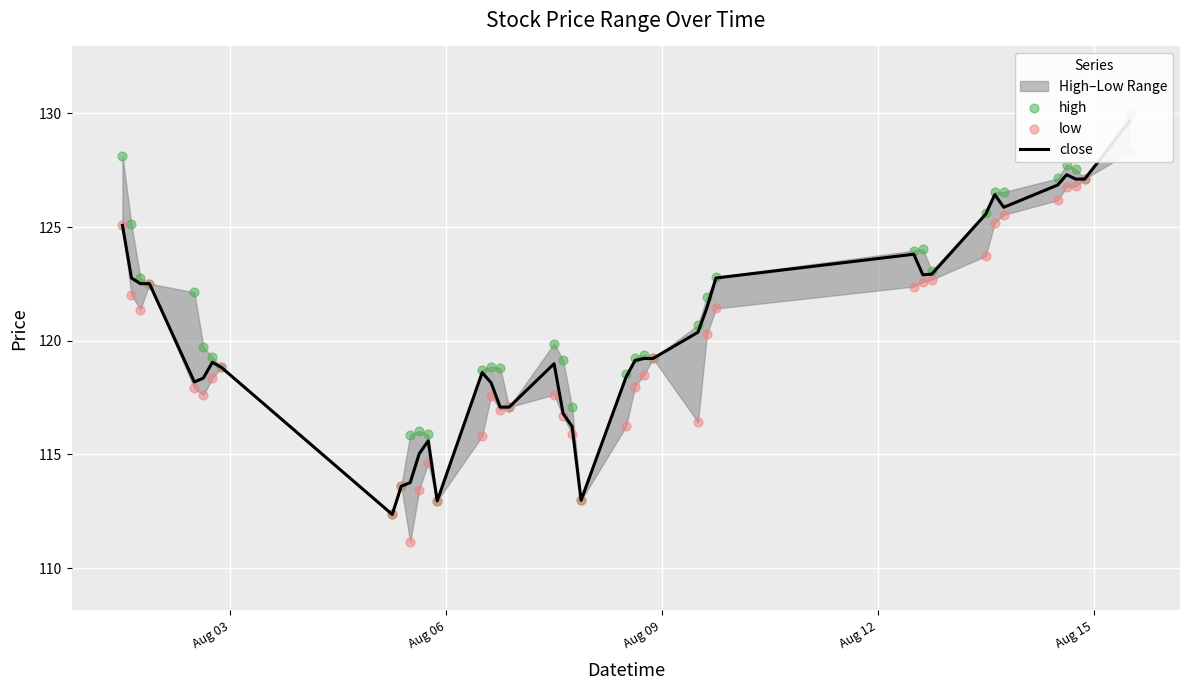

At how many categories does at least one series exceed 114?

36